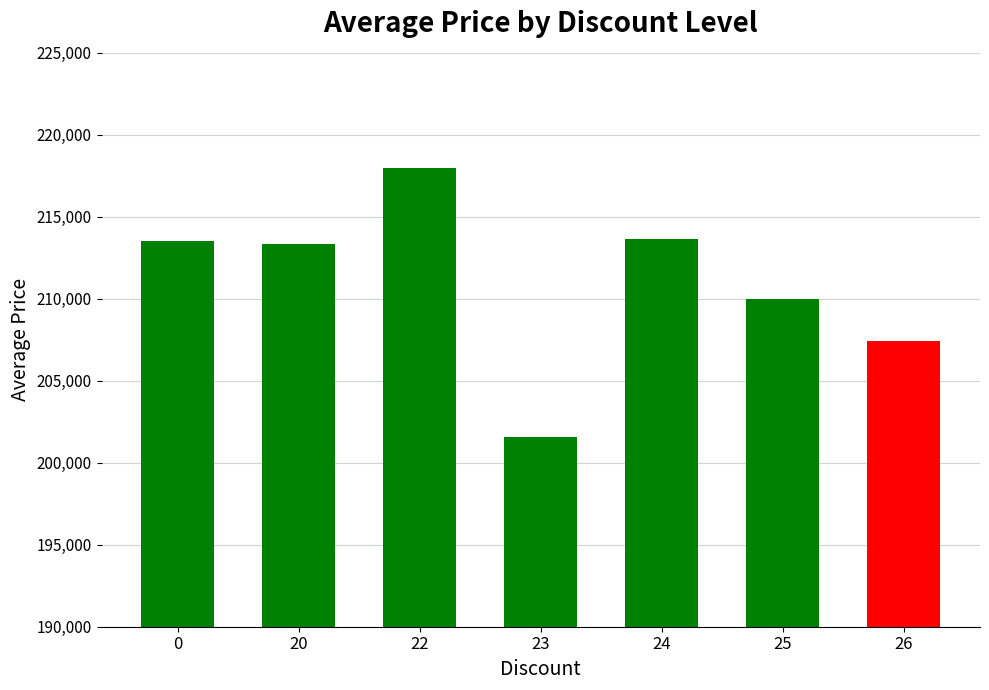

Are the bars horizontal?

No